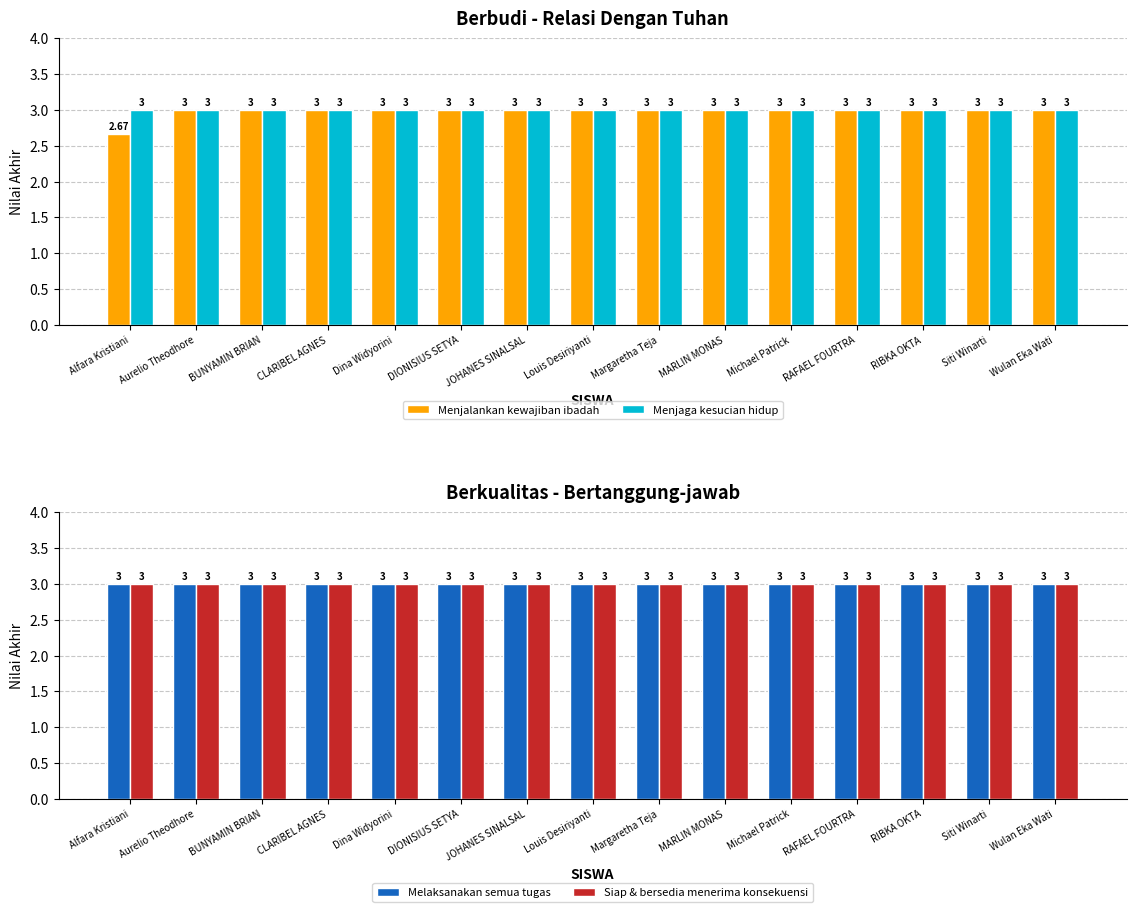

How many Menjalankan kewajiban ibadah values are between 3 and 4?

14